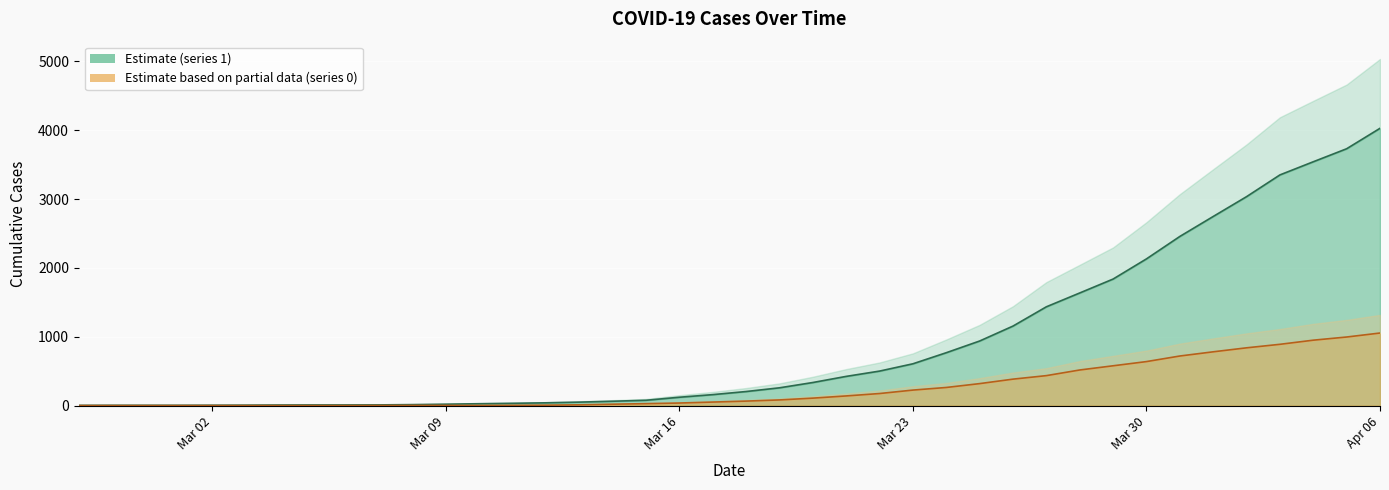

True or false: 1 and 0 intersect in this chart.

False